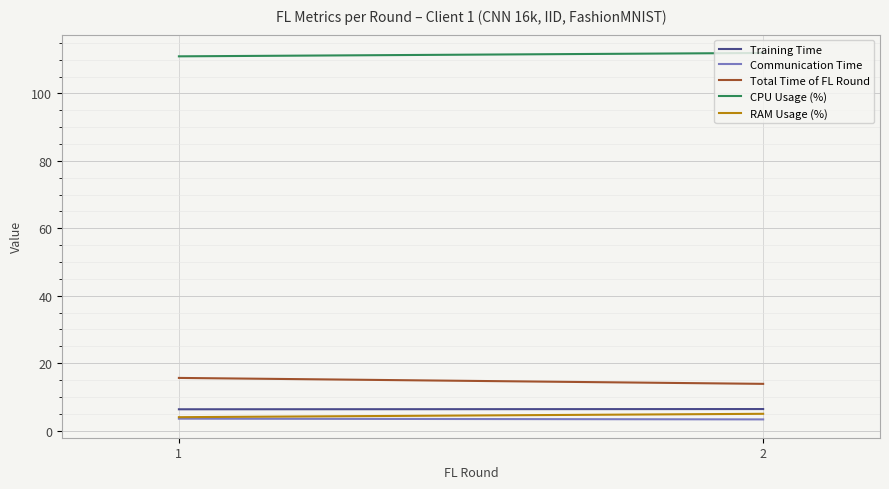

Rank the series at 2 from highest to lowest value.

CPU Usage (%), Total Time of FL Round, Training Time, RAM Usage (%), Communication Time